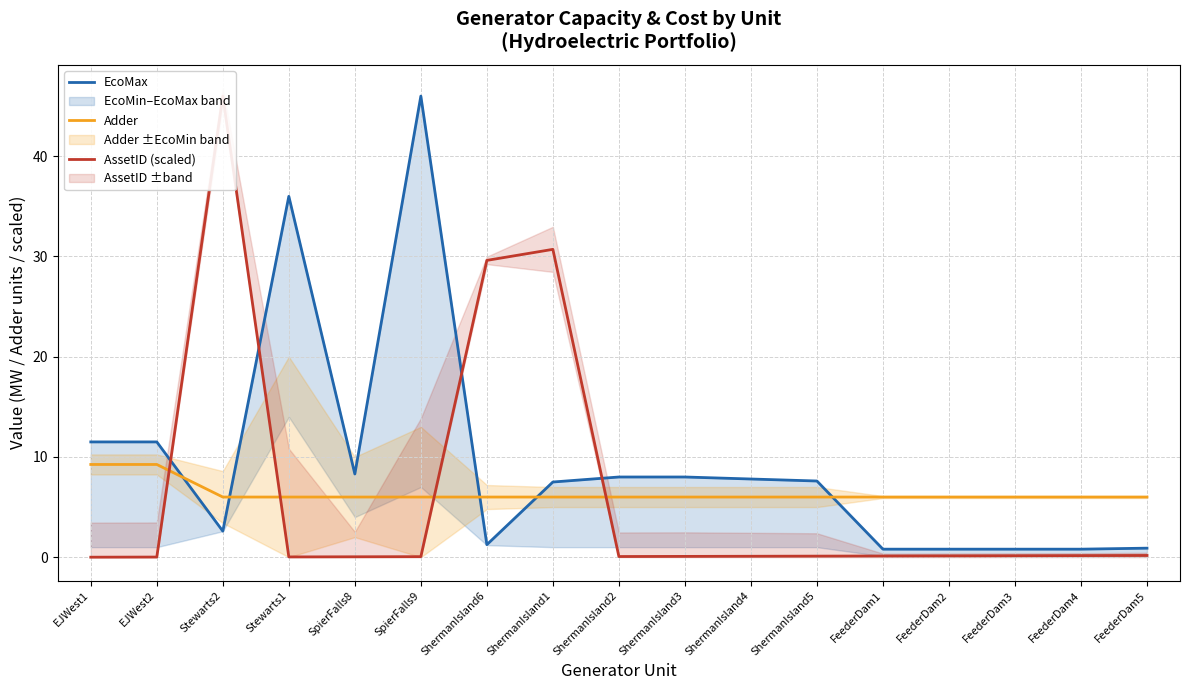

How many interior local valleys does the EcoMax series have?

3